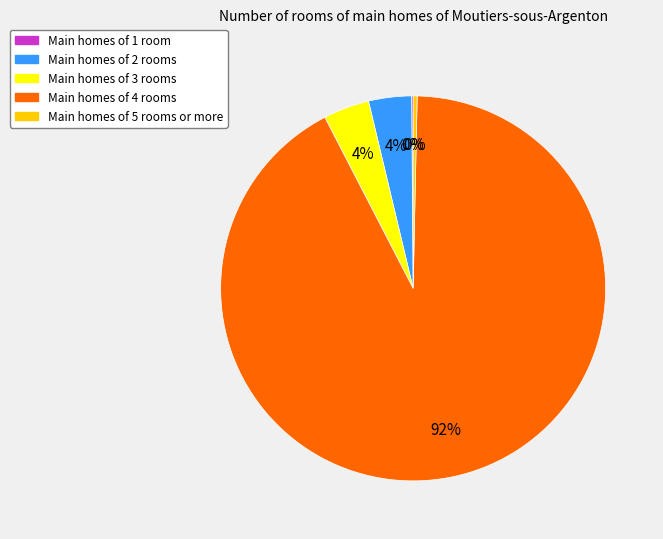

Is there any slice that represents more than half of the pie?

Yes